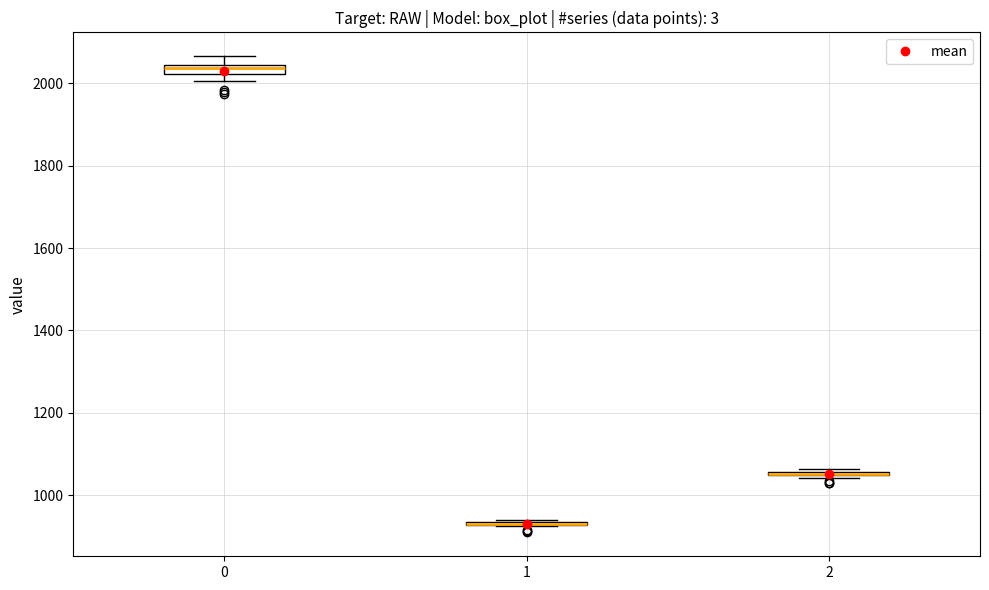

Where is the lower edge of the box at x = 0 on the y-axis? The values are not printed on the chart, so give them approximately, as read against the axis.

2020